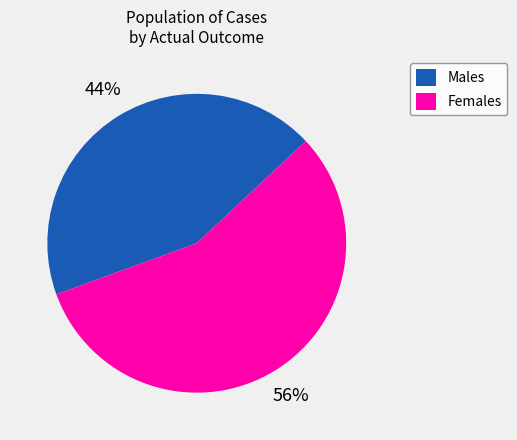

Is it true that Females is 42% of the pie?

False